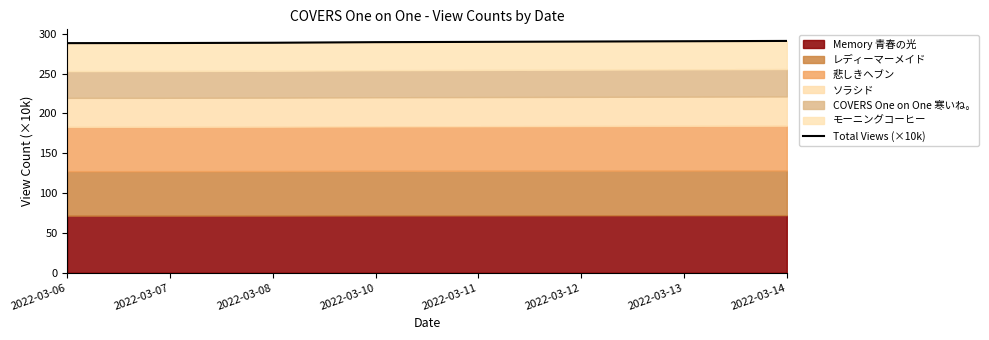

Reading left to right, extract all data points from this chart.

288.3	288.4	288.8	289.5	289.9	290.3	290.7	291.1